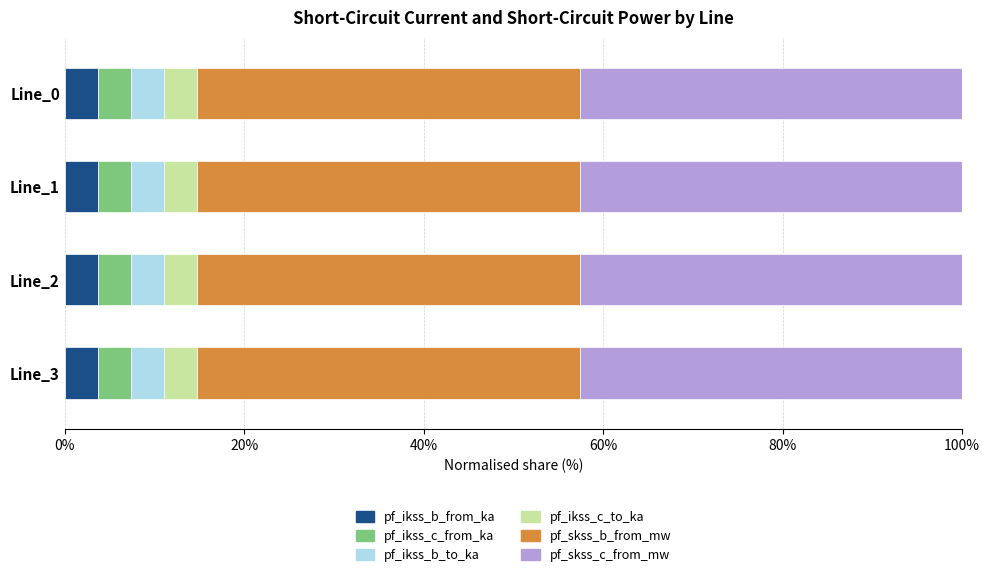

What is the total value across all series at Line_0?

100.0